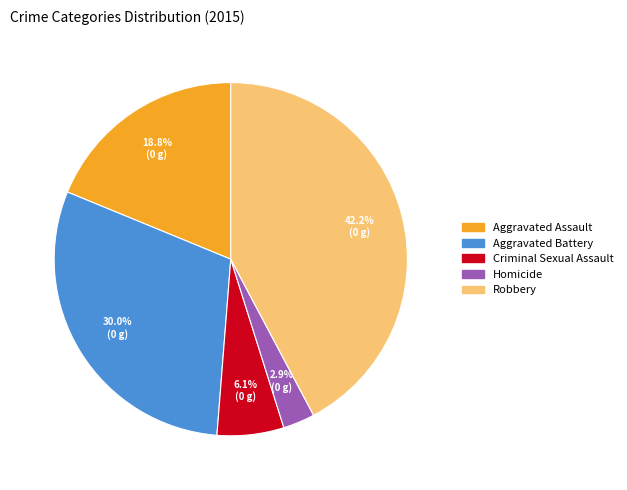

To the nearest percent, what percentage of the pie is Criminal Sexual Assault?

6%